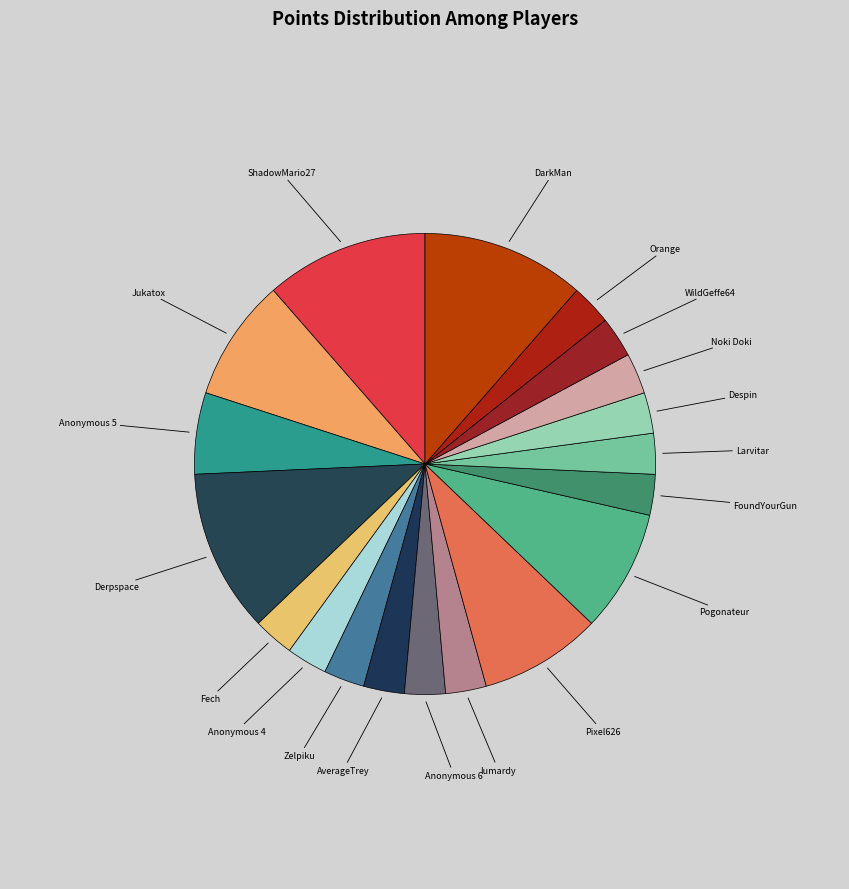

Is it true that WildGeffe64 is 8% of the pie?

False